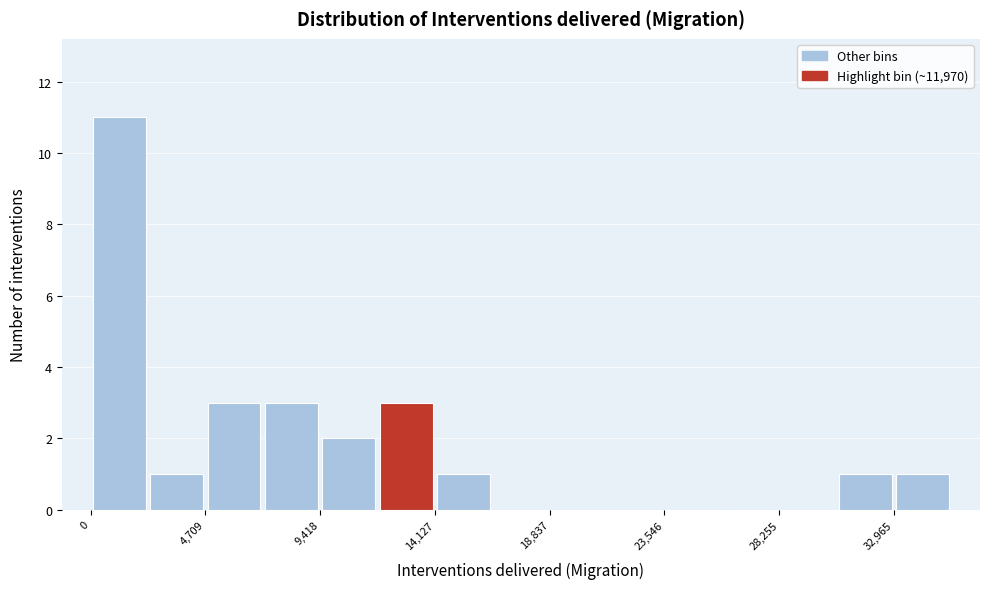

Reading left to right, transcribe this chart: for each bar, give the range it covers on the x-axis and its height. Neither the bar edges nor the heights are printed on the chart, so give them approximately, as read against the axes.

0 to 2500: 11
2500 to 4500: 1
4500 to 7000: 3
7000 to 9500: 3
9500 to 12000: 2
12000 to 14000: 3
14000 to 16500: 1
16500 to 19000: 0
19000 to 21000: 0
21000 to 23500: 0
23500 to 26000: 0
26000 to 28500: 0
28500 to 30500: 0
30500 to 33000: 1
33000 to 35500: 1